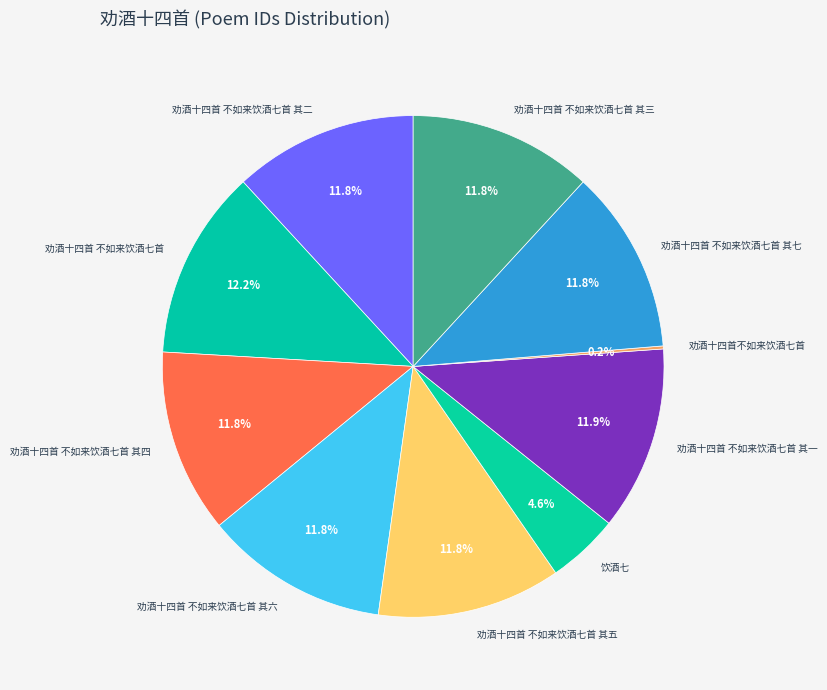

What is the ratio of the value at 劝酒十四首 不如来饮酒七首 其七 to the value at 劝酒十四首 不如来饮酒七首 其三?

1.0